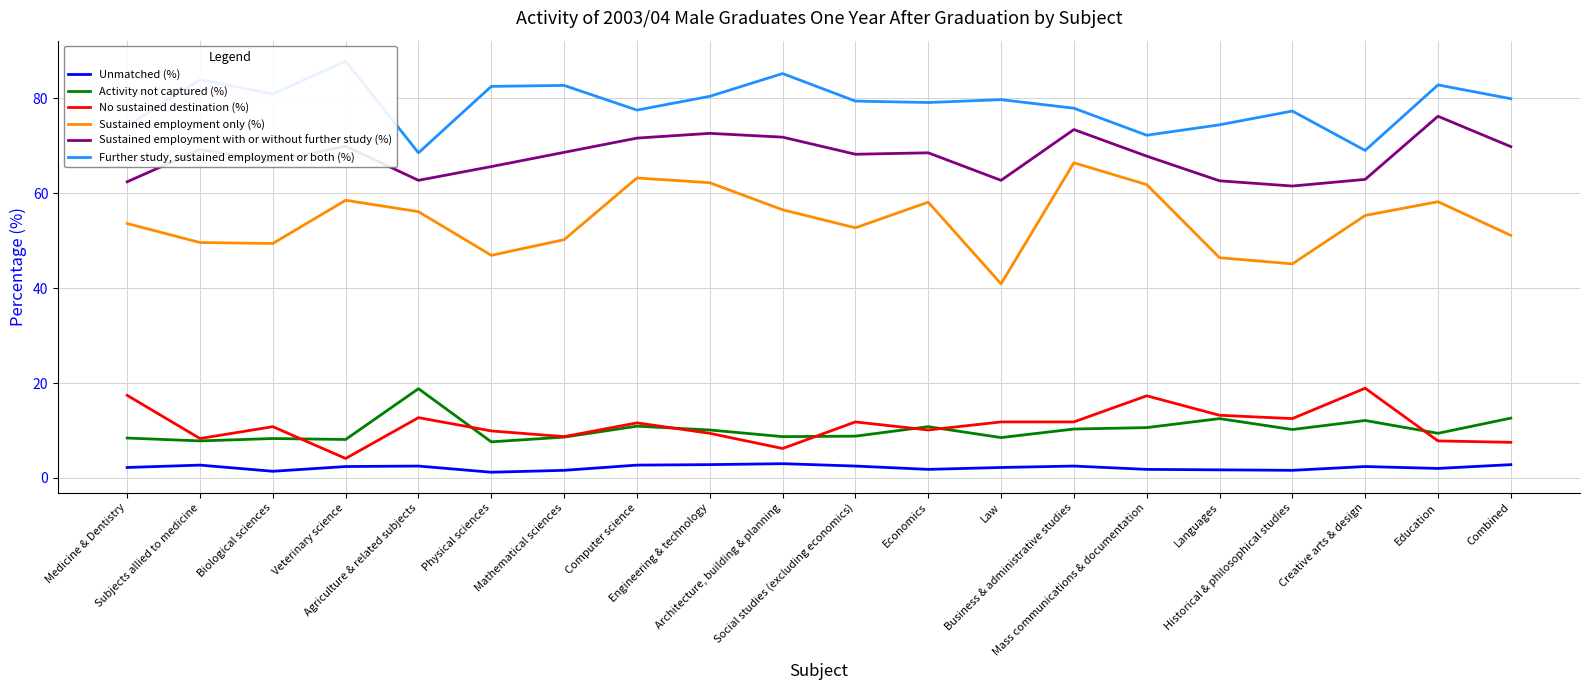

What is the greatest value displayed?

87.8